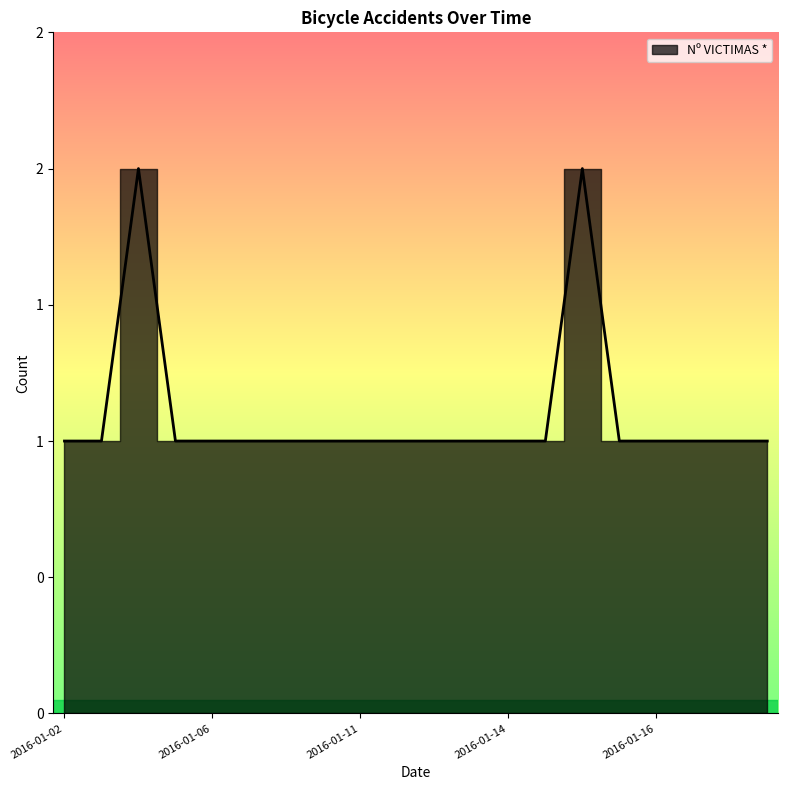

What is the change in value from 2016-01-14 to 2016-01-15?

+1